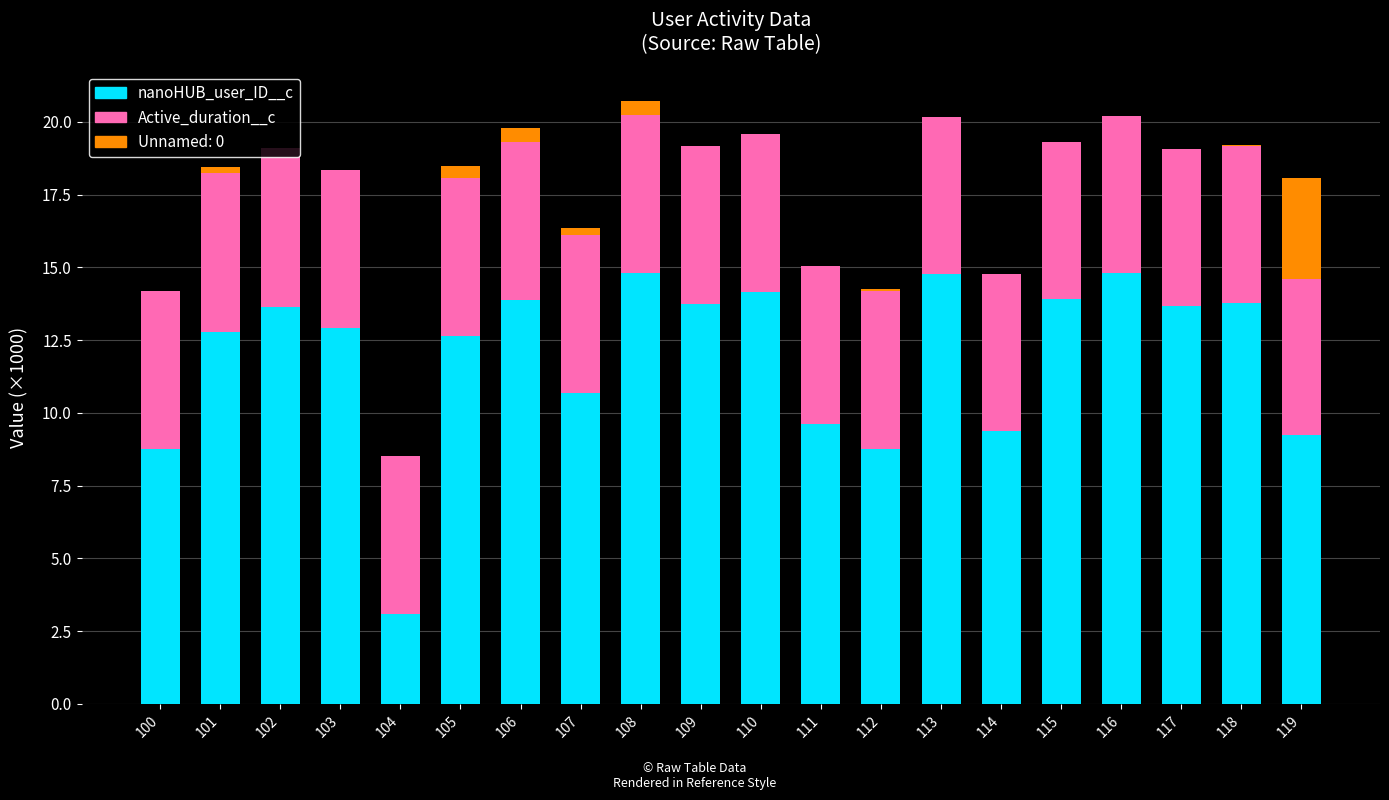

Does the chart contain stacked bars?

Yes